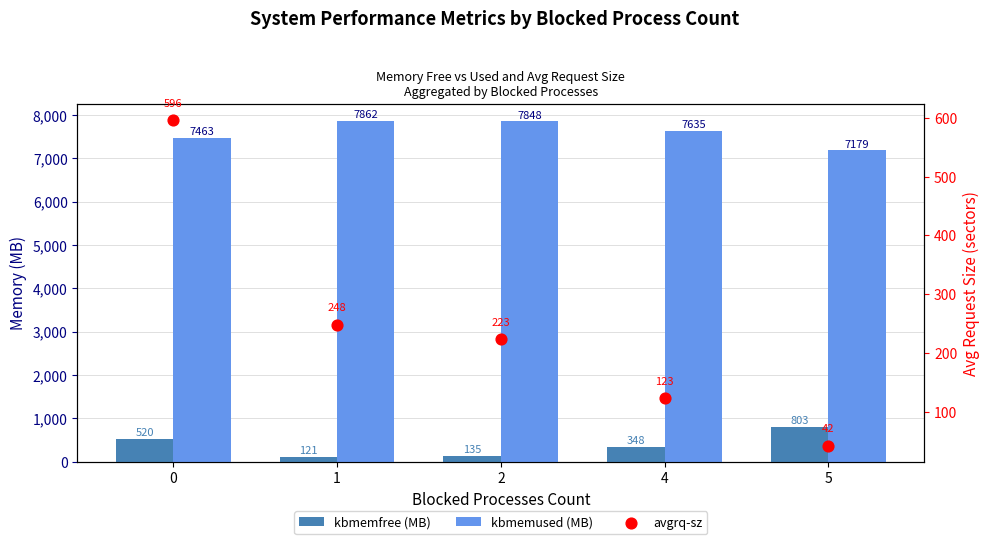

What is the total value across all series at 5?

8025.2